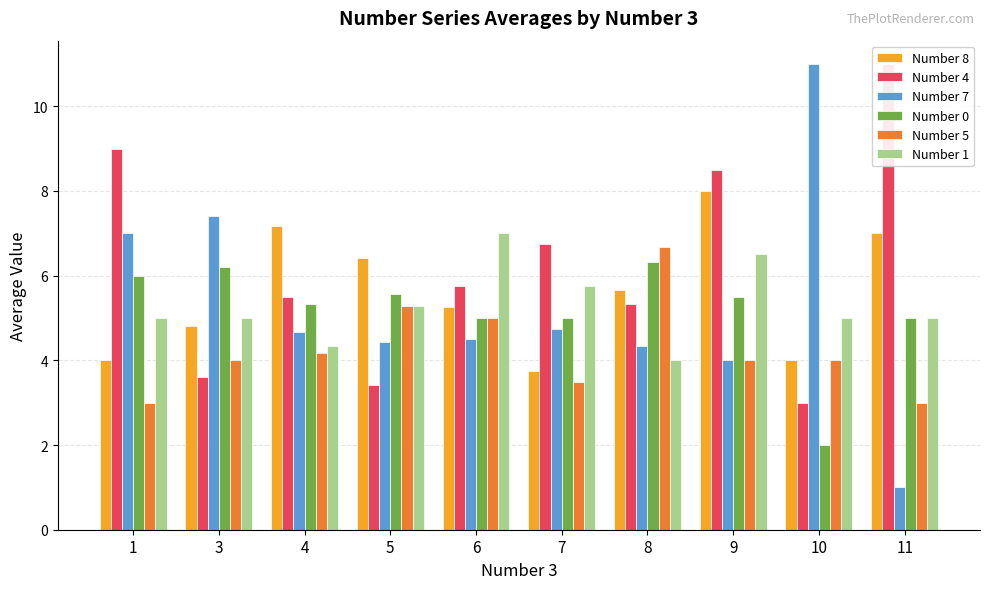

Where does the Number 1 series first go above 5?

5